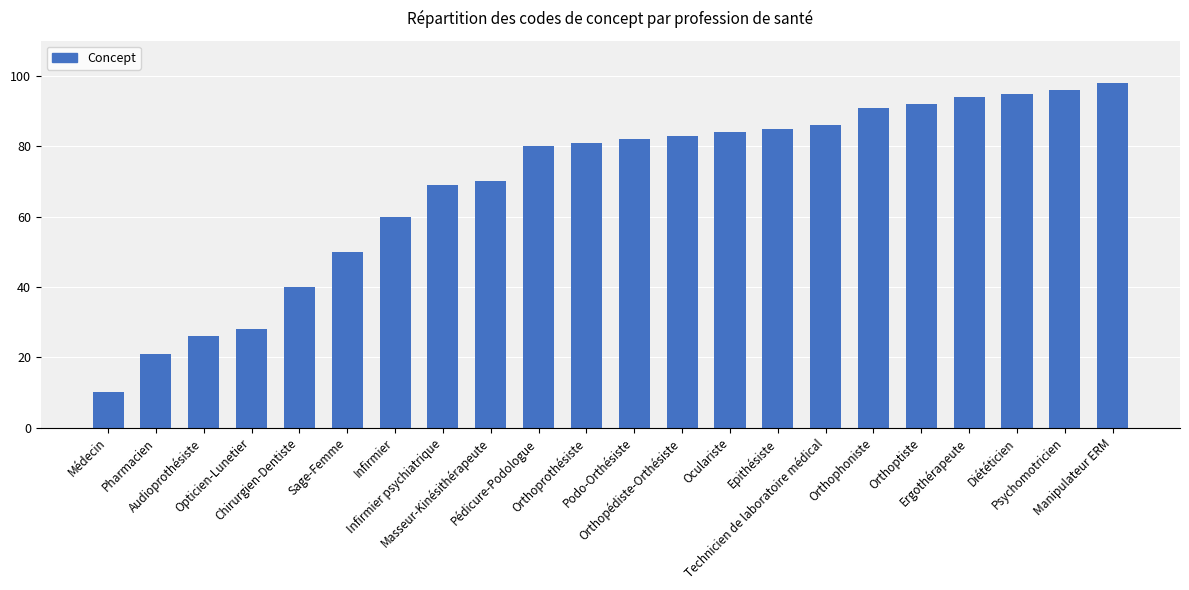

The value at Oculariste is 131. True or false?

False